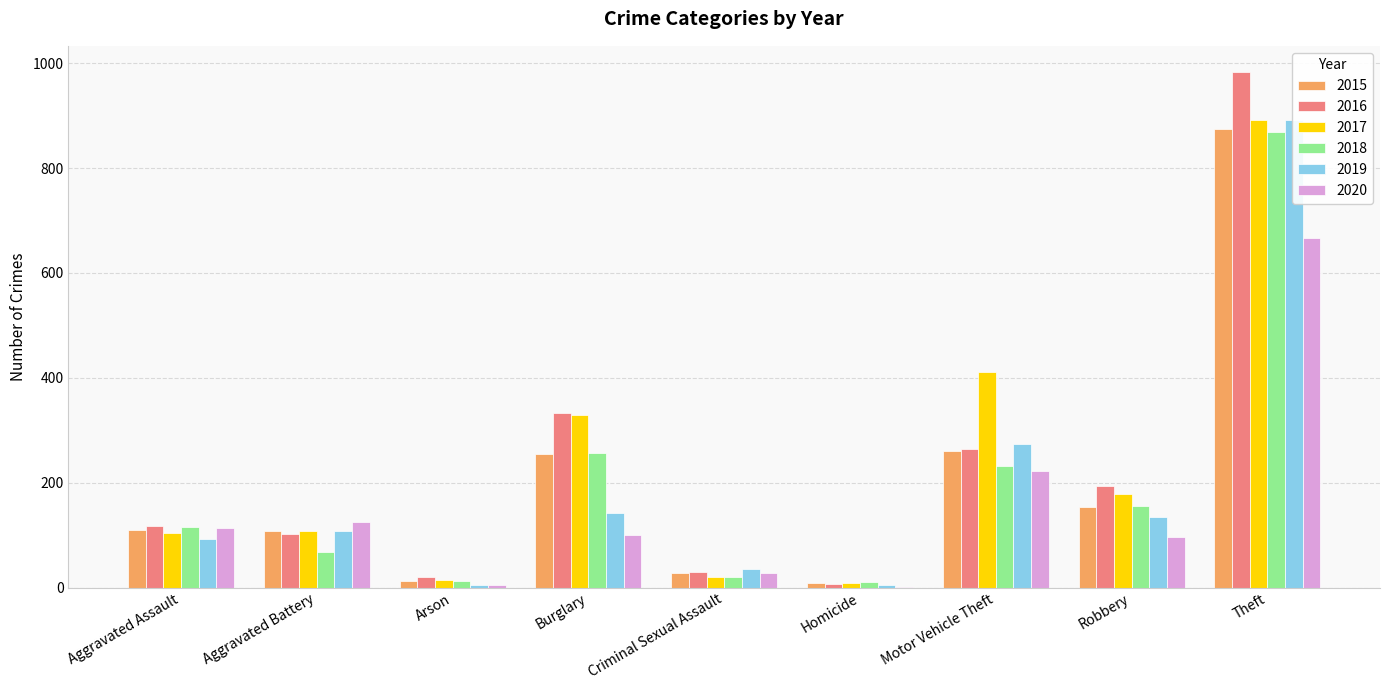

At which category is the sum across all series the highest?

Theft